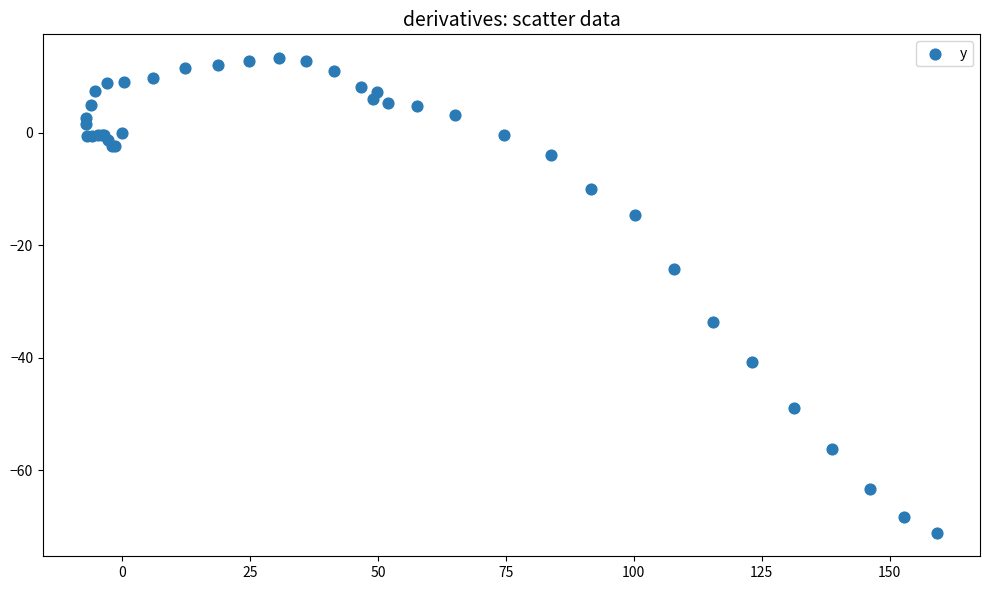

What Y value in the scatter plot is closest to -28?

-24.2